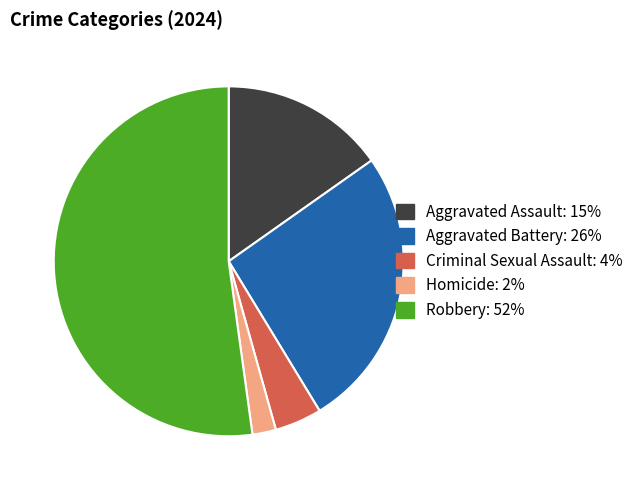

Rank the categories by value from highest to lowest.

Robbery, Aggravated Battery, Aggravated Assault, Criminal Sexual Assault, Homicide